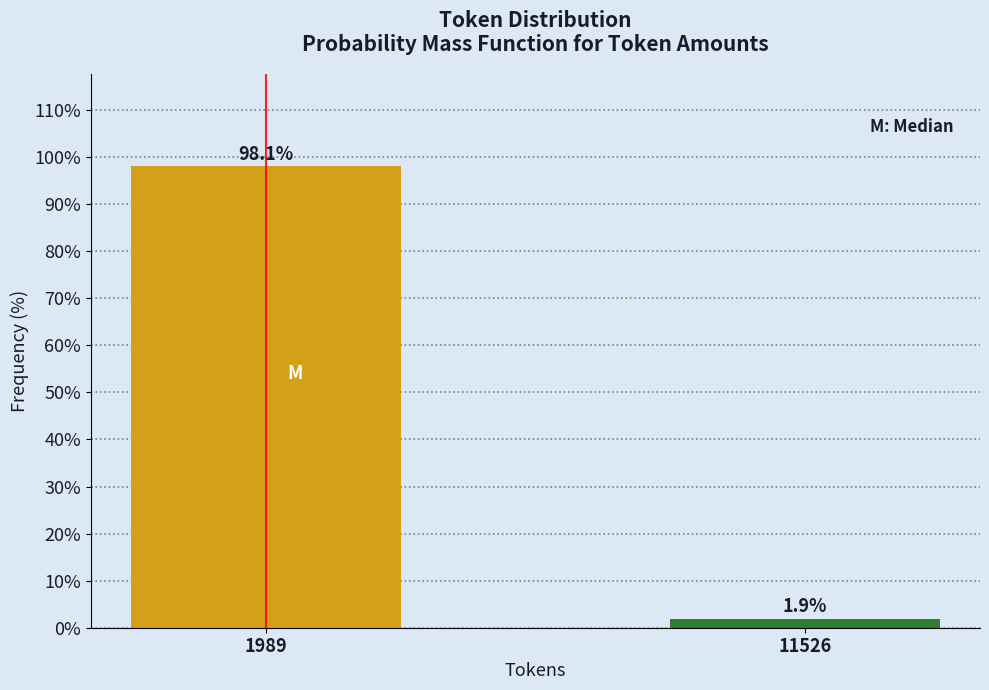

Reading left to right, list all the values displayed in this chart.

98.1	1.9